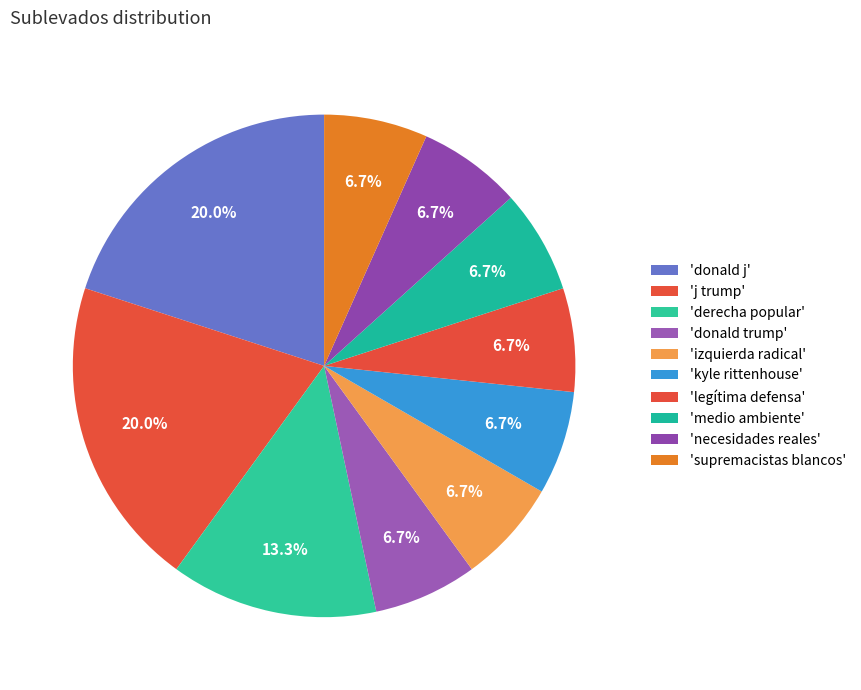

How many segments does this pie chart have?

10